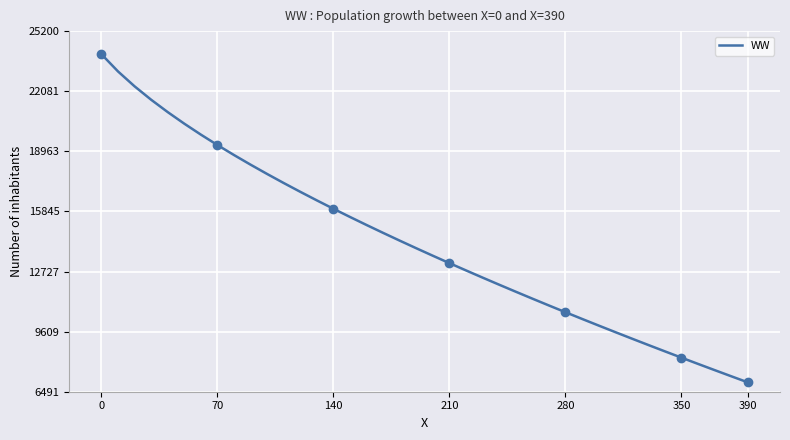

Between 21 and 22, which is larger?

21